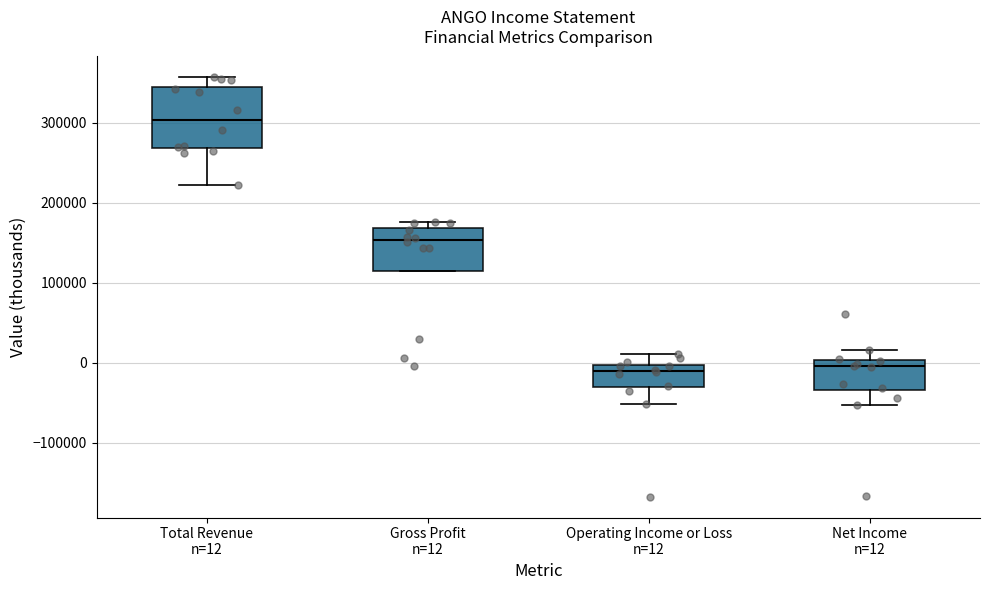

Which box is the tallest, from its lower edge to its upper edge?

Total Revenue n=12